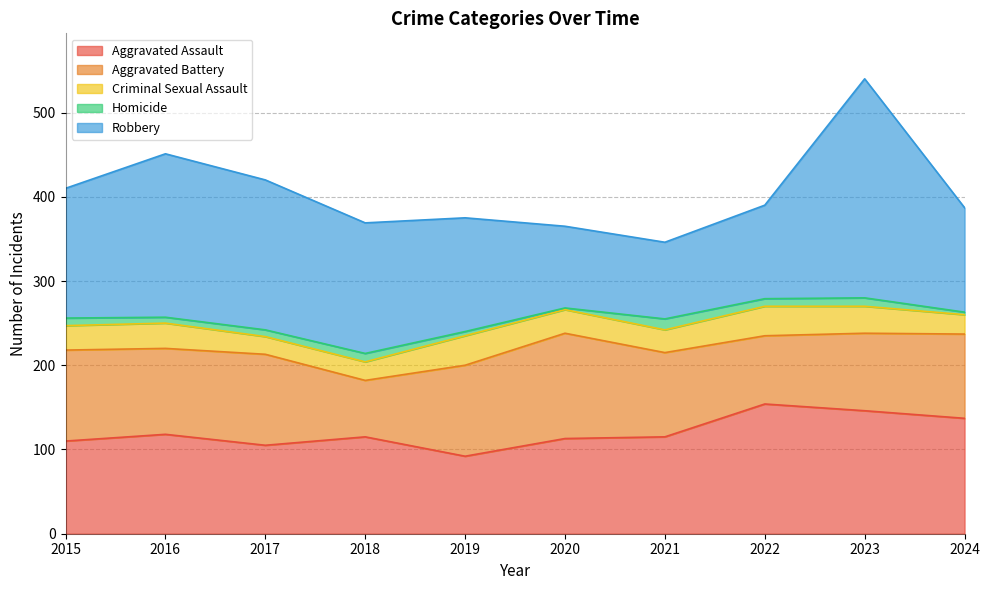

True or false: Robbery and Aggravated Assault cross at least once.

True